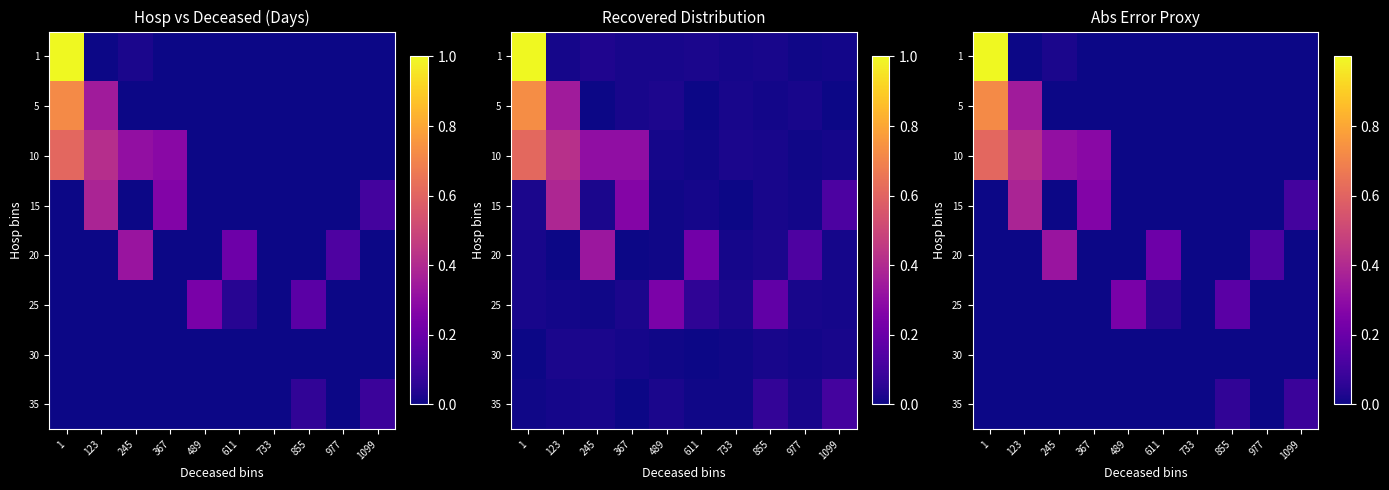

What is the total value across all series at 123?

1.1